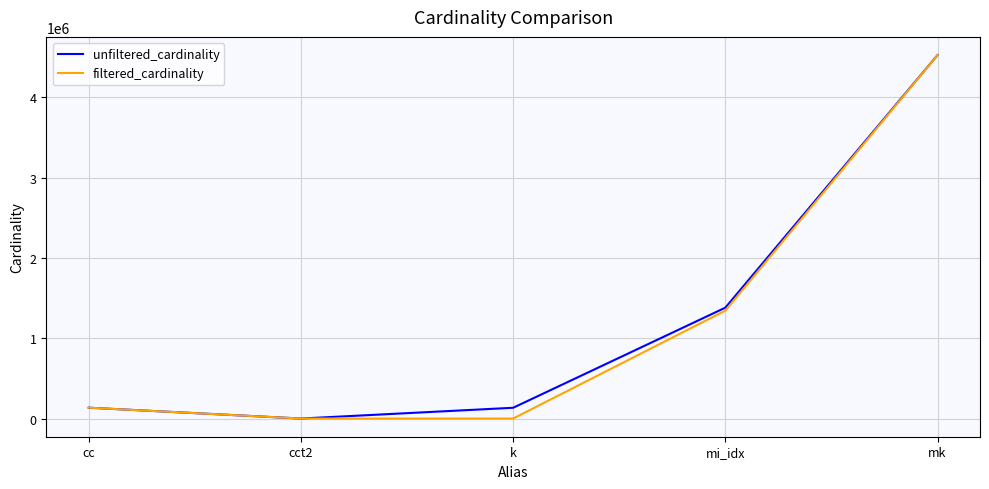

In filtered_cardinality, how many points are lower than both neighbors (excluding endpoints)?

1